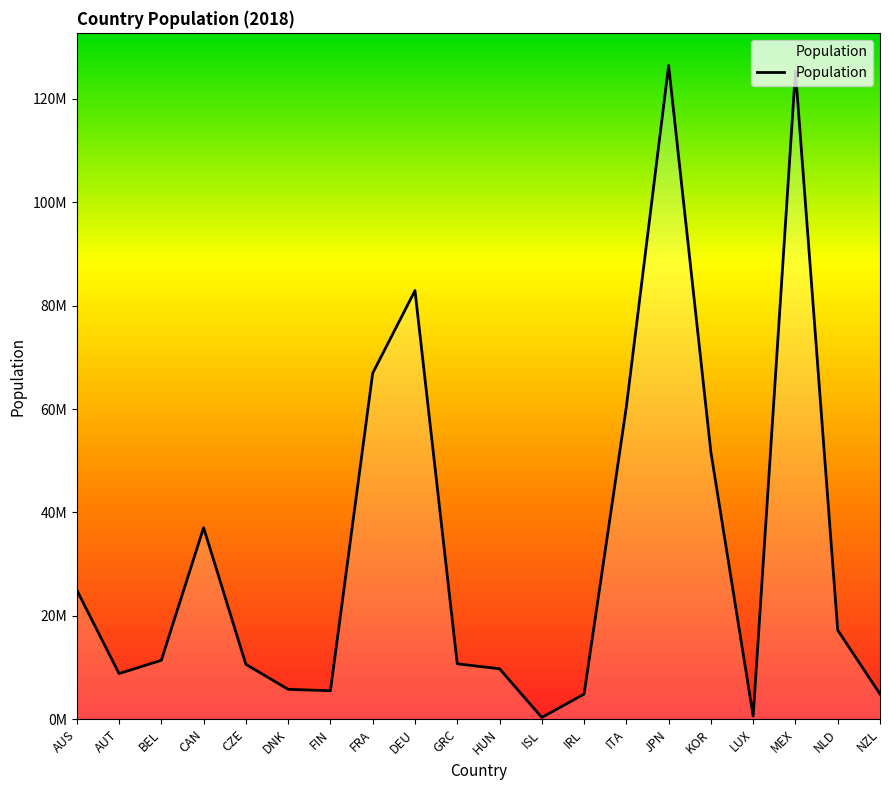

Read the value at CAN, to the nearest 50.

37058850